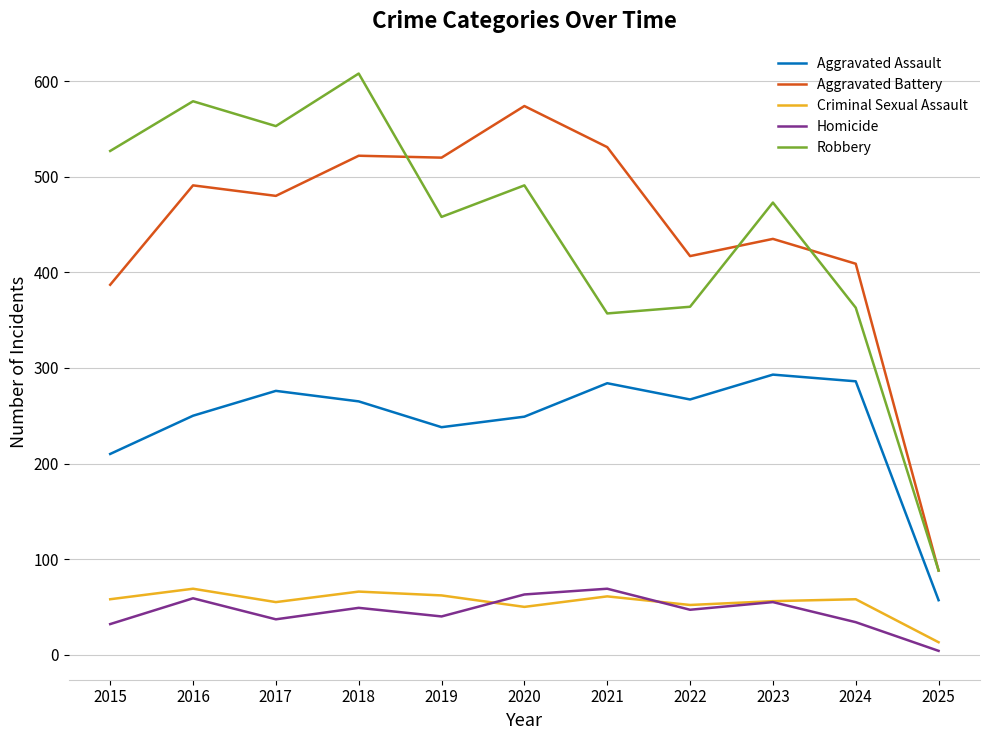

True or false: Criminal Sexual Assault has more than 0 interior local peaks.

True